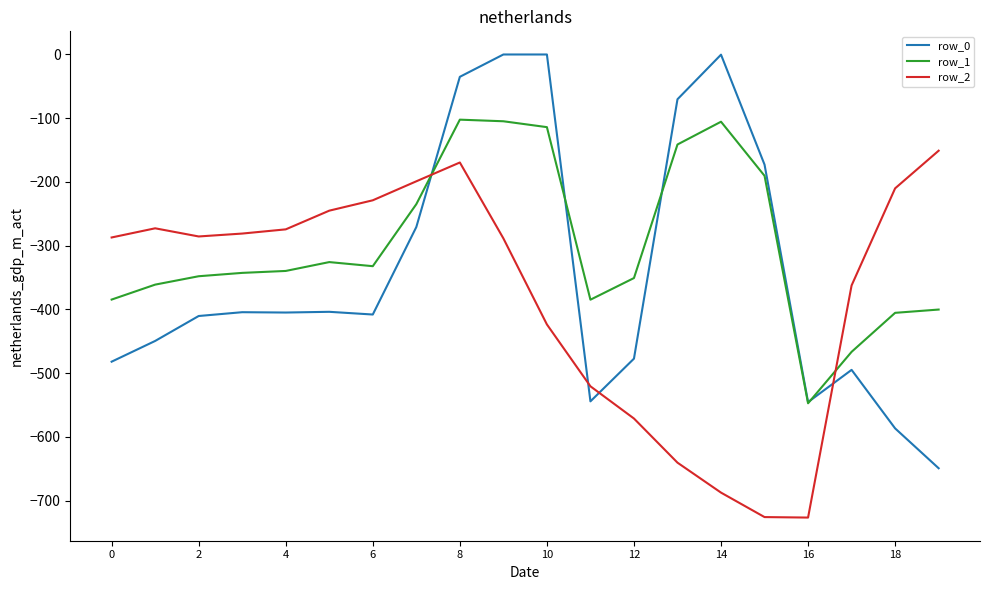

What is the maximum value for row_1?

-102.3